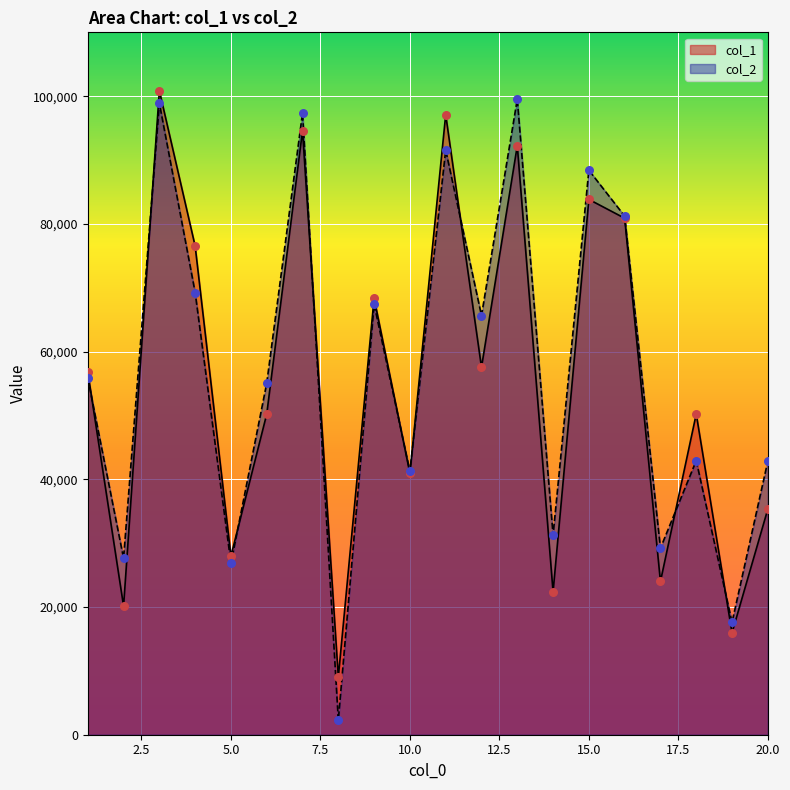

At which category is the sum across all series the highest?

3